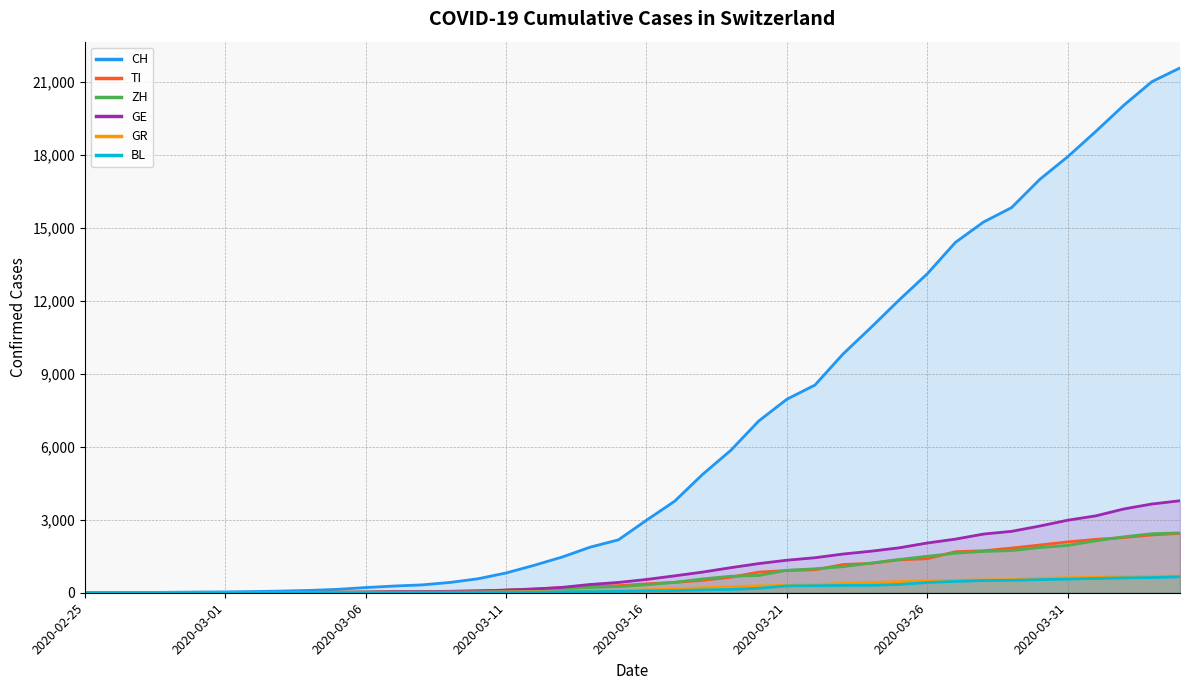

What is the label of the 17th point from the right?

2020-03-19